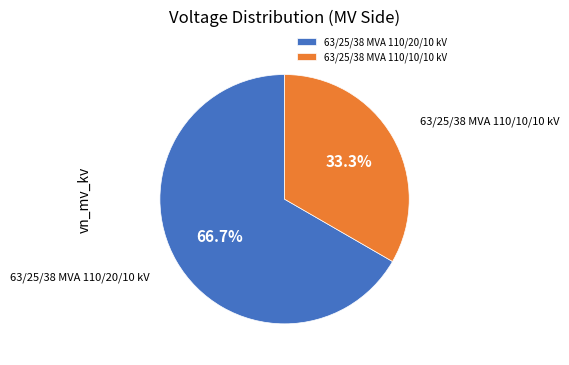

How many segments does this pie chart have?

2